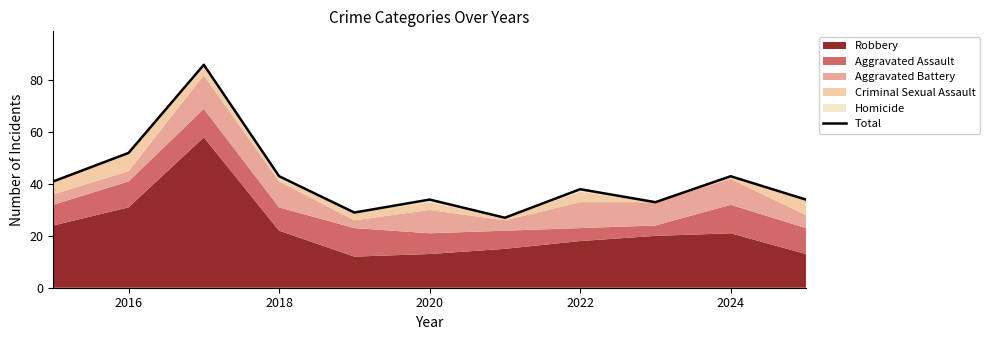

What is the sum of all values?

460